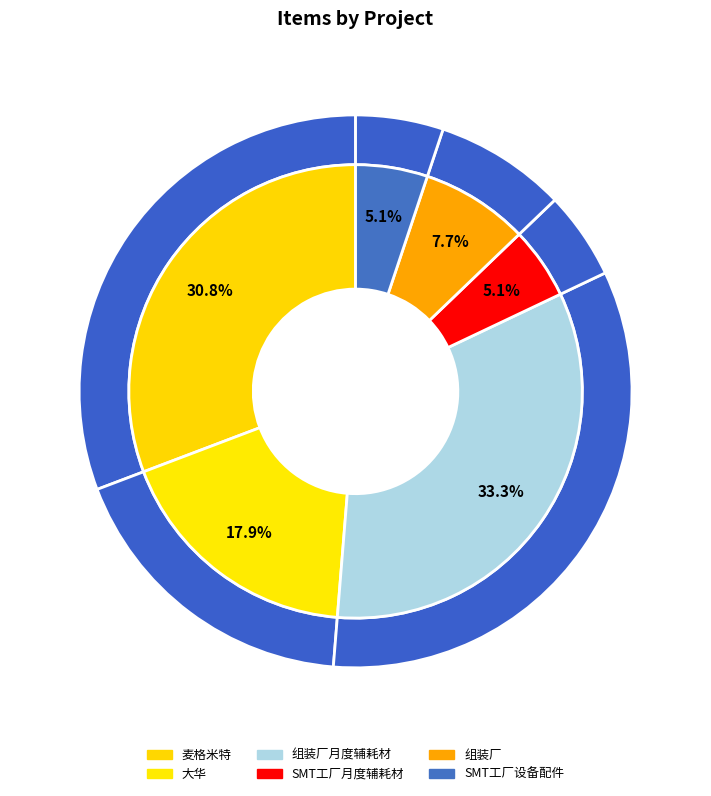

Which has a higher value, 组装厂月度辅耗材 or 麦格米特?

组装厂月度辅耗材